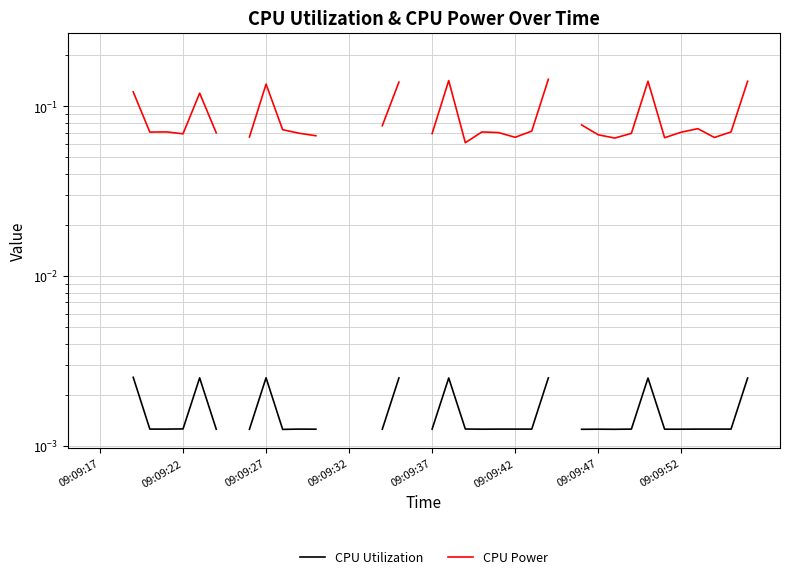

How many data points does each series have?

40